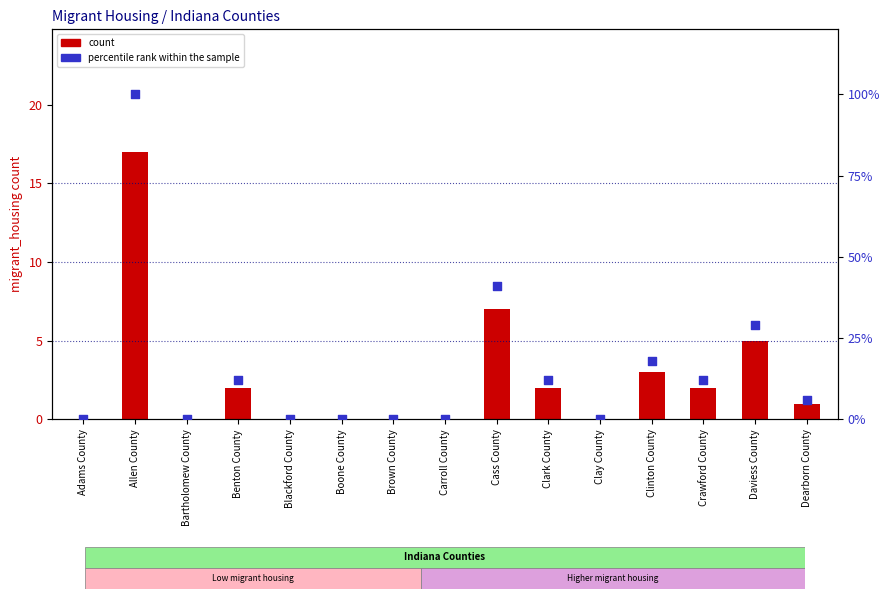

Which series contains the highest Y value?

percentile rank within the sample